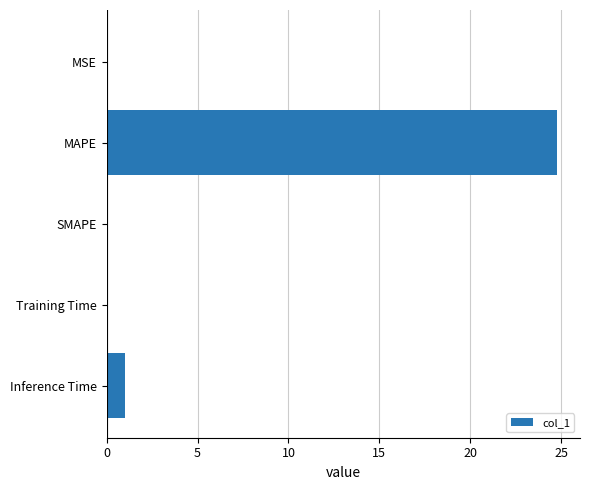

Where is the data nearest to the value 12?

Inference Time